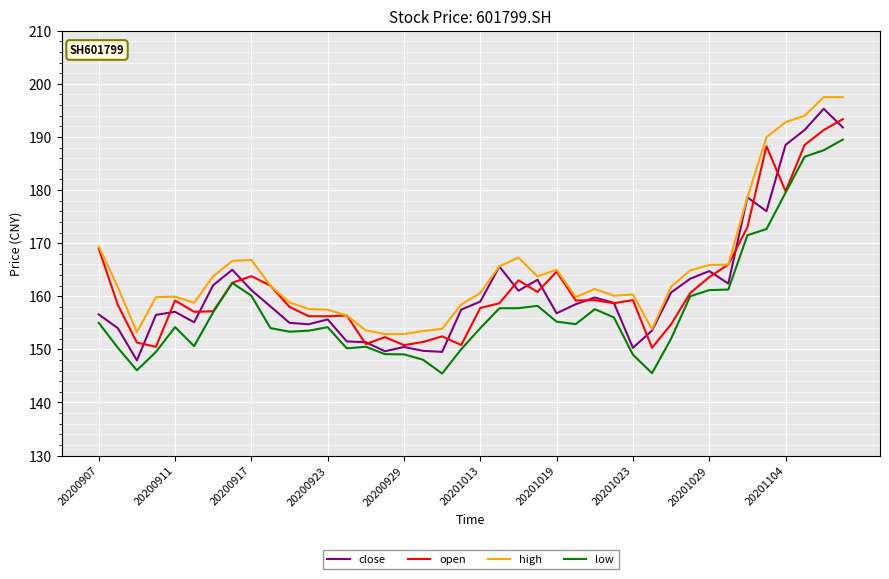

What are all the series names shown in the legend?

close, open, high, low